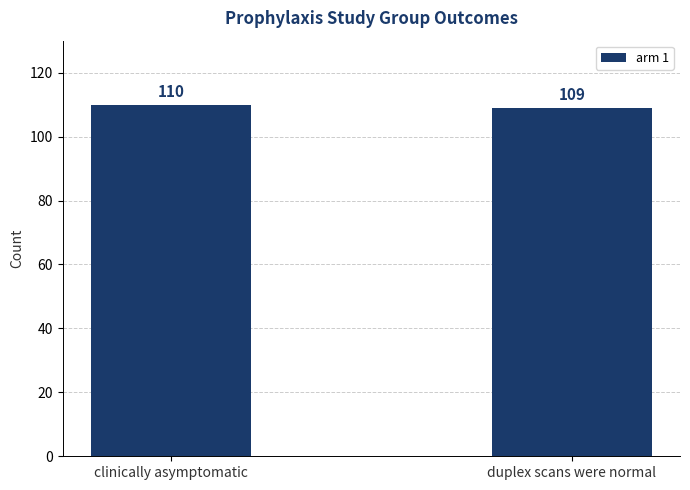

True or false: the data shows 74 at duplex scans were normal.

False